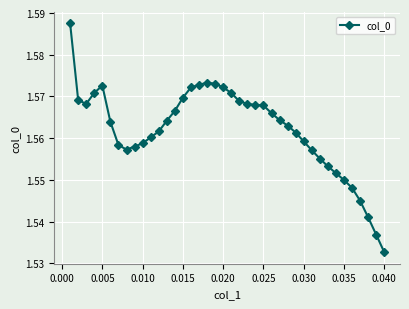

Count the values in the range 1 to 2.

40